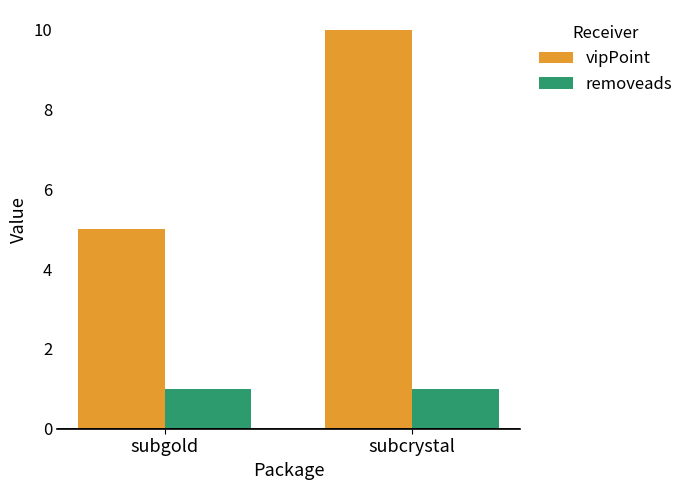

How many bars are there in total?

4